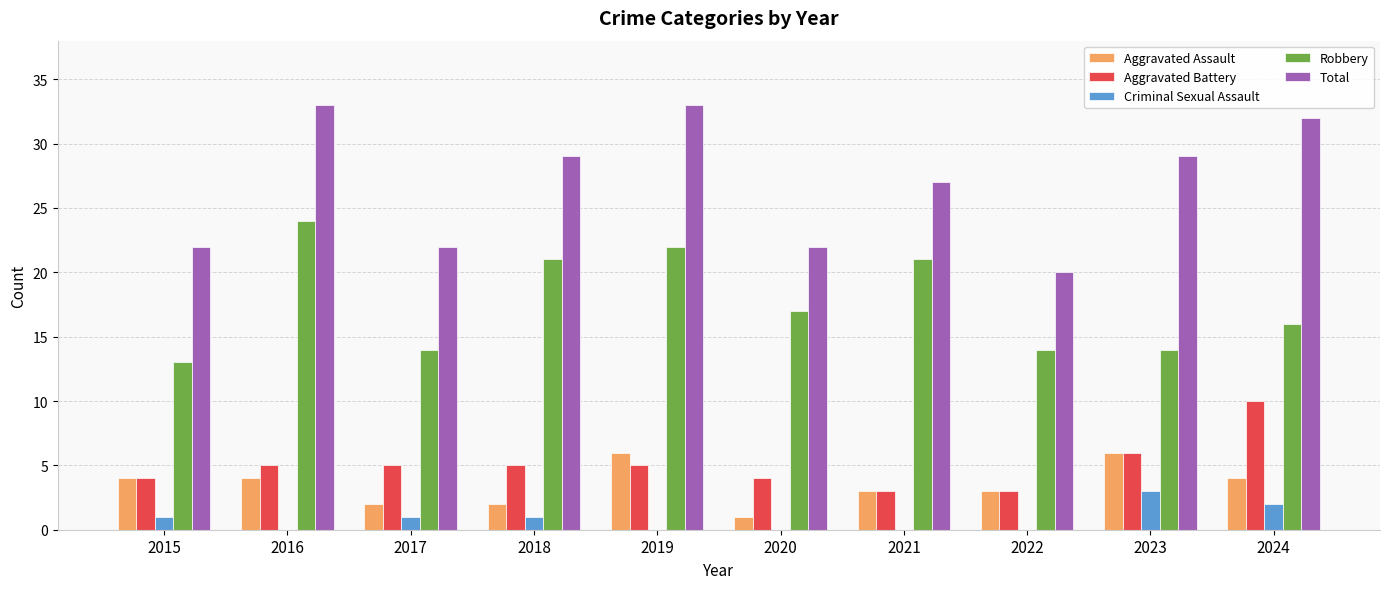

What is the greatest value displayed?

33